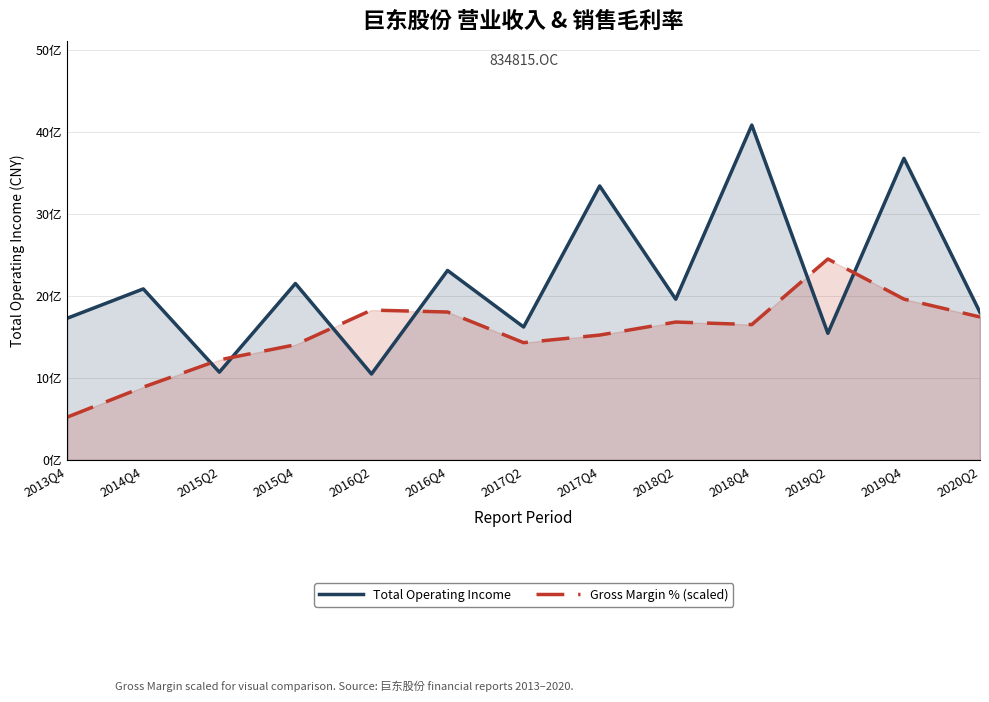

What is the total value across all series at 2019Q2?

3990267383.2